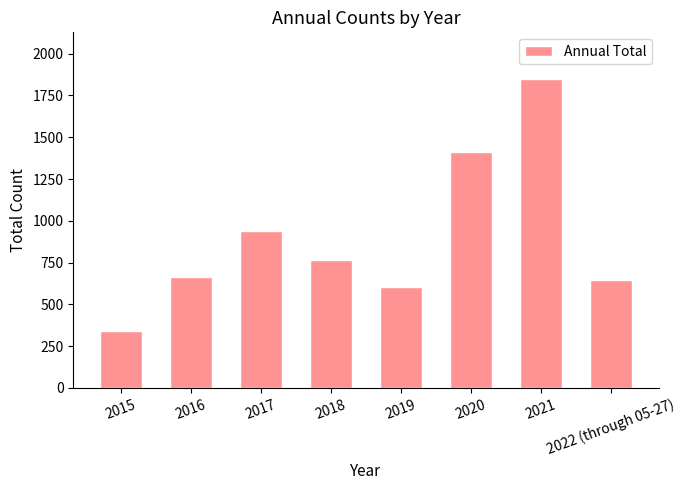

At which label does the data first exceed 764?

2017